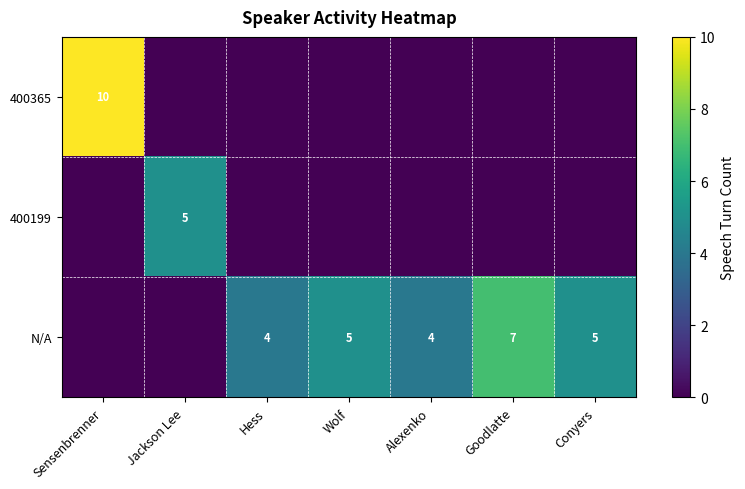

Rank the categories by N/A value from highest to lowest.

Goodlatte, Wolf, Conyers, Hess, Alexenko, Sensenbrenner, Jackson Lee